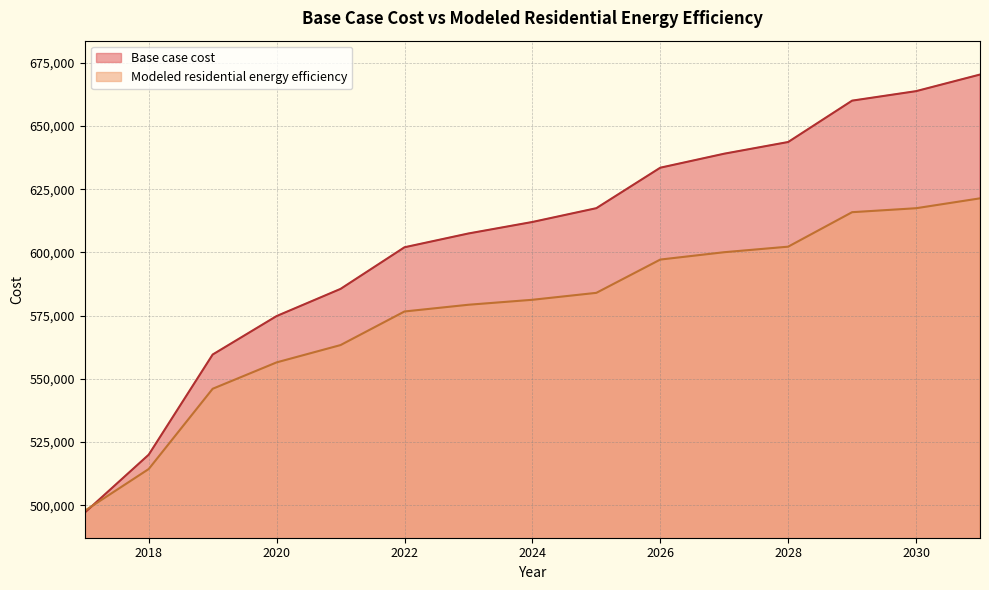

Is the value of Modeled residential energy efficiency at 2026 greater than the value of Base case cost at 2021?

Yes